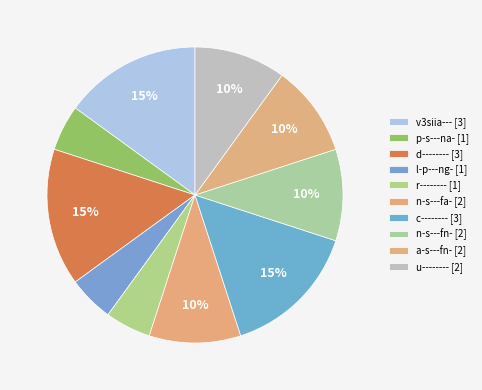

Does any single category account for the majority?

No